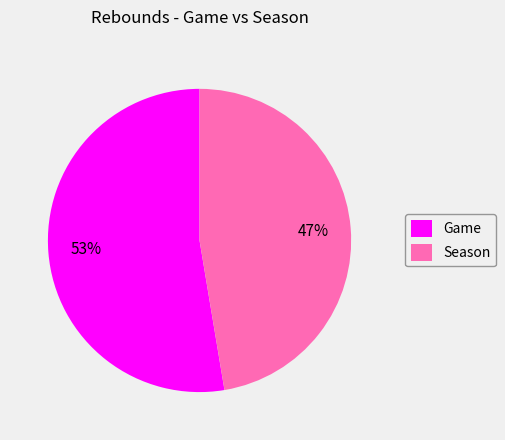

To the nearest percent, what is the combined percentage of Game and Season?

100%